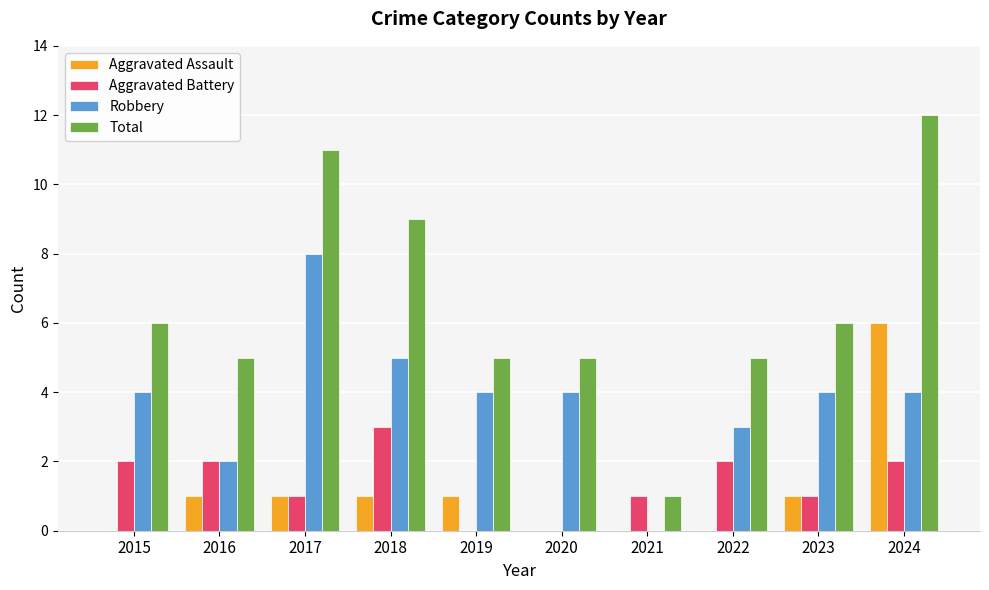

Between 2015 and 2018, which series saw the biggest shift?

Total